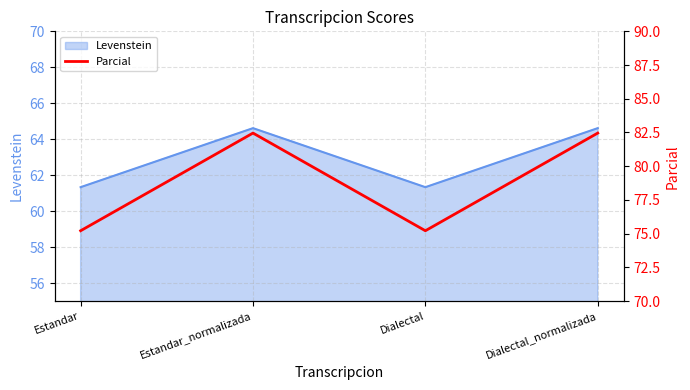

In Levenstein, how many points are lower than both neighbors (excluding endpoints)?

1